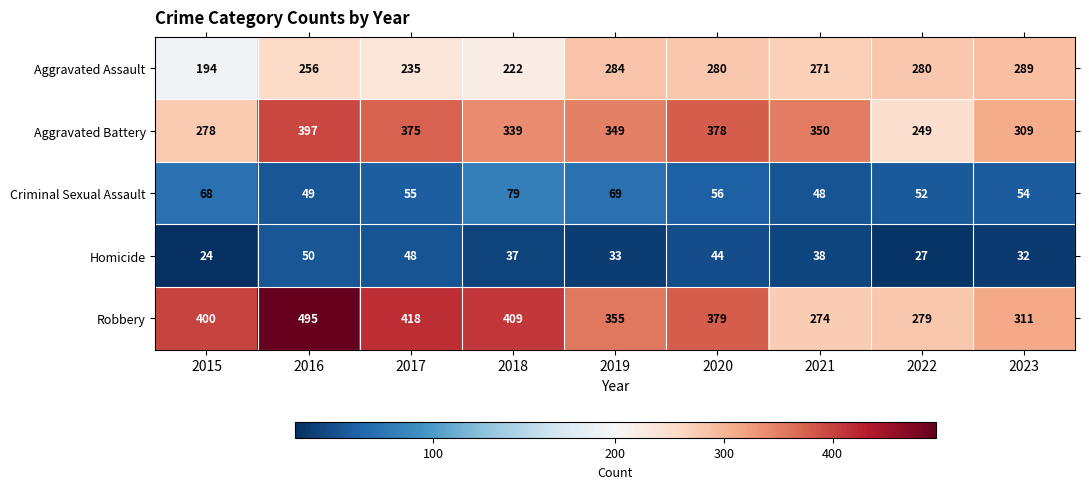

What is the greatest value displayed?

495